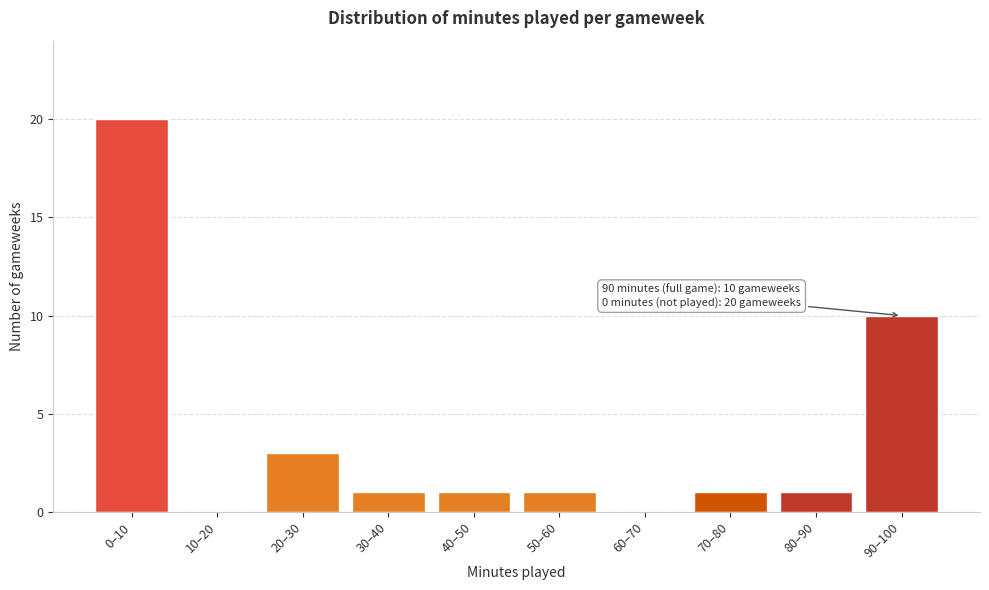

Reading left to right, extract all data points from this chart.

0–10=20	10–20=0	20–30=3	30–40=1	40–50=1	50–60=1	60–70=0	70–80=1	80–90=1	90–100=10